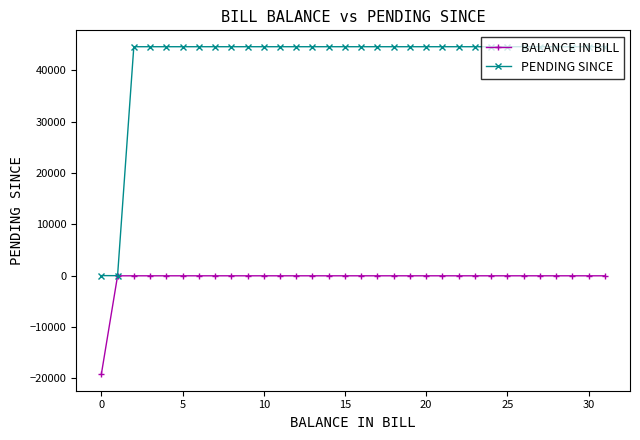

At how many categories does at least one series exceed 34393?

30